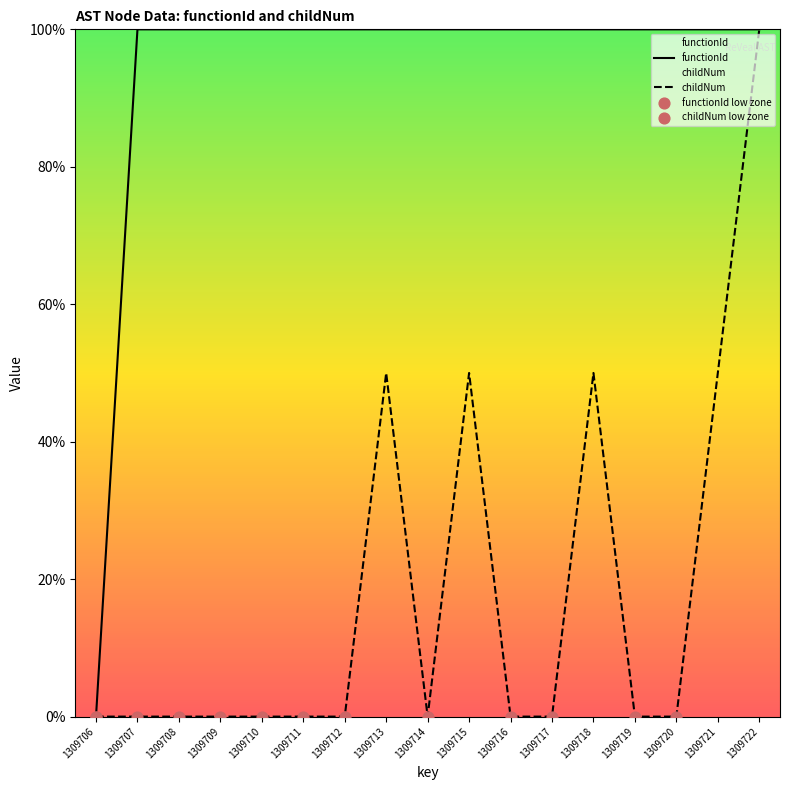

Which series contains the lowest Y value?

functionId